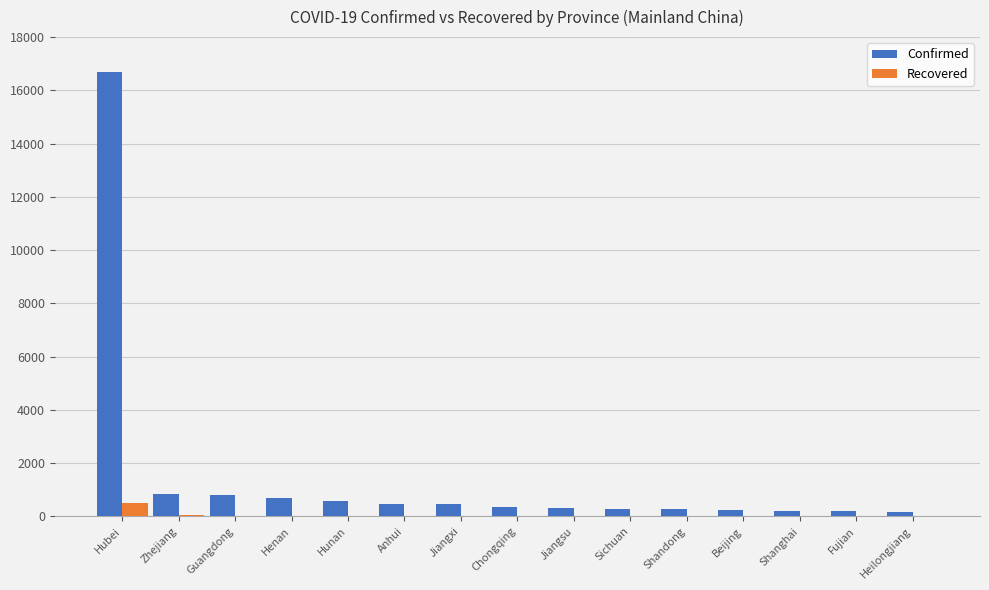

Which label corresponds to the largest value in the chart?

Hubei